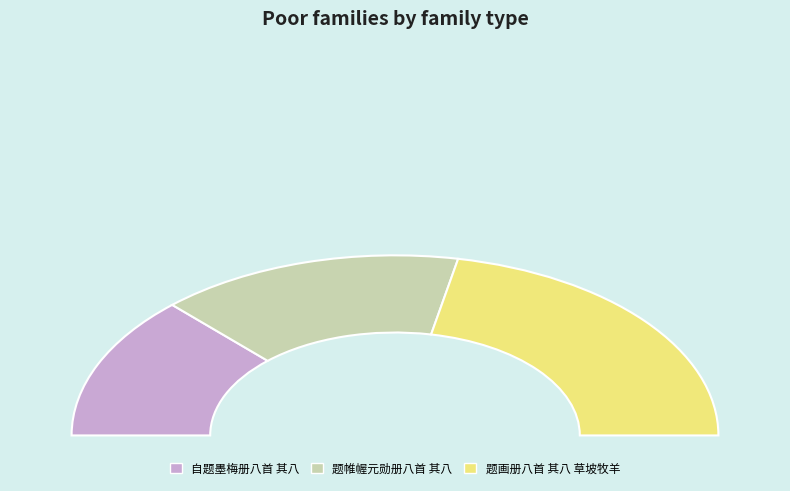

What is the largest slice in the pie chart?

题画册八首 其八 草坡牧羊